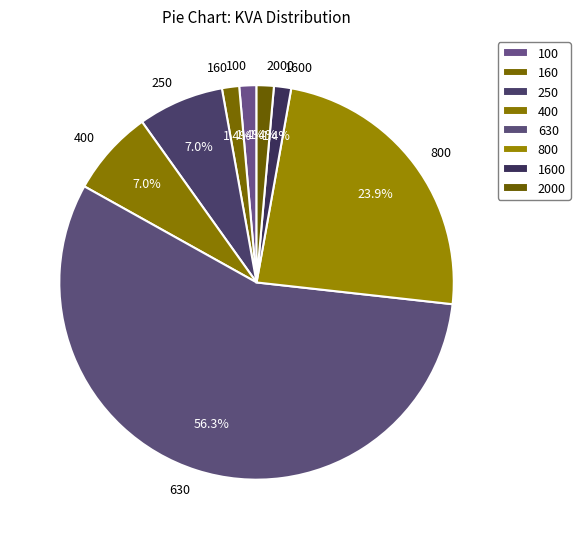

To the nearest percent, what is the average slice percentage?

12%